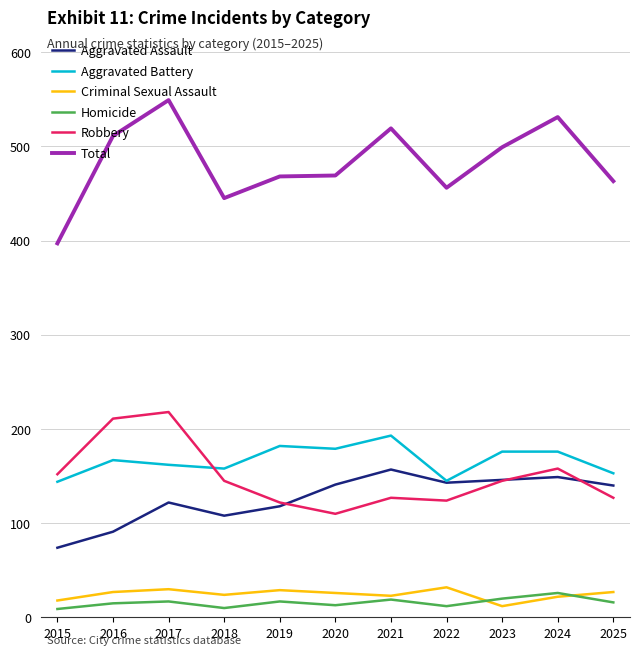

Where is Total nearest to the value 473?

2020